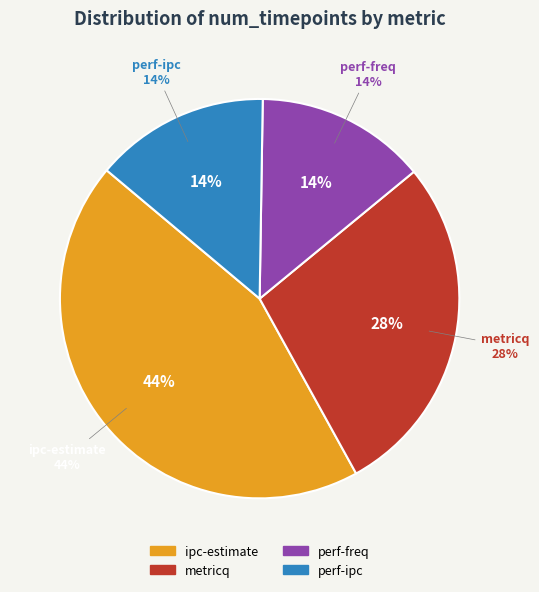

Does perf-freq account for over 50% of the chart?

No